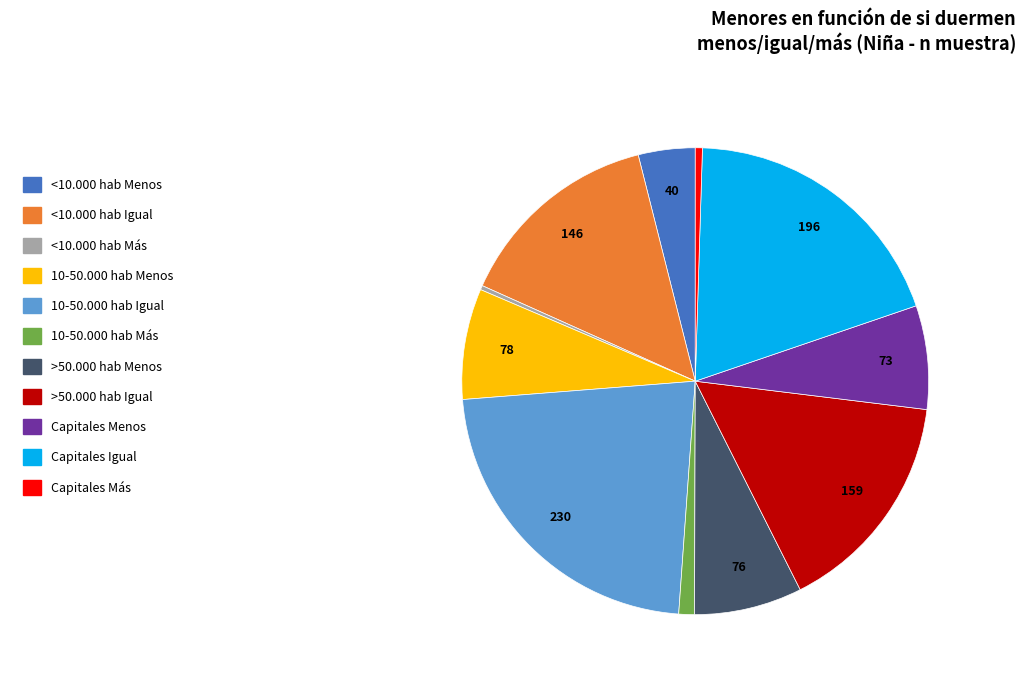

Do >50.000 hab Igual and Capitales Más together represent more than half of the pie?

No